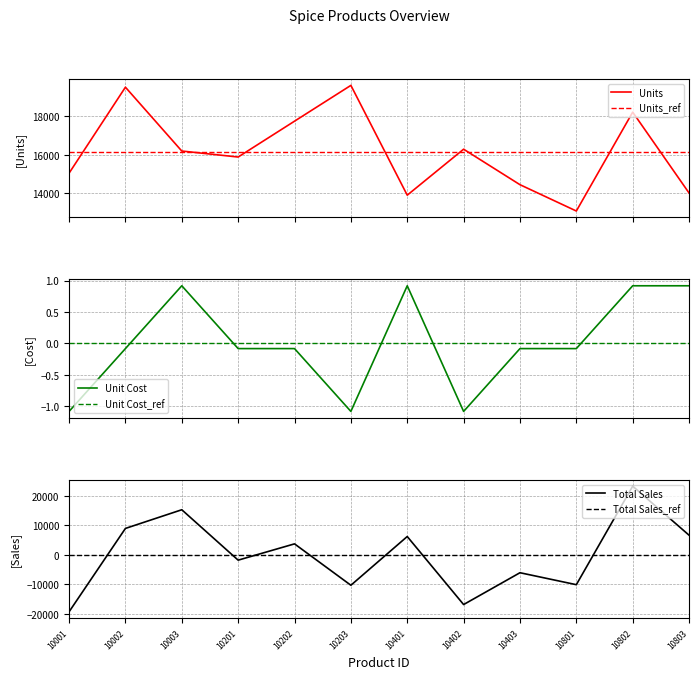

Is it true that Units_ref equals 16150.4 at 10803?

True